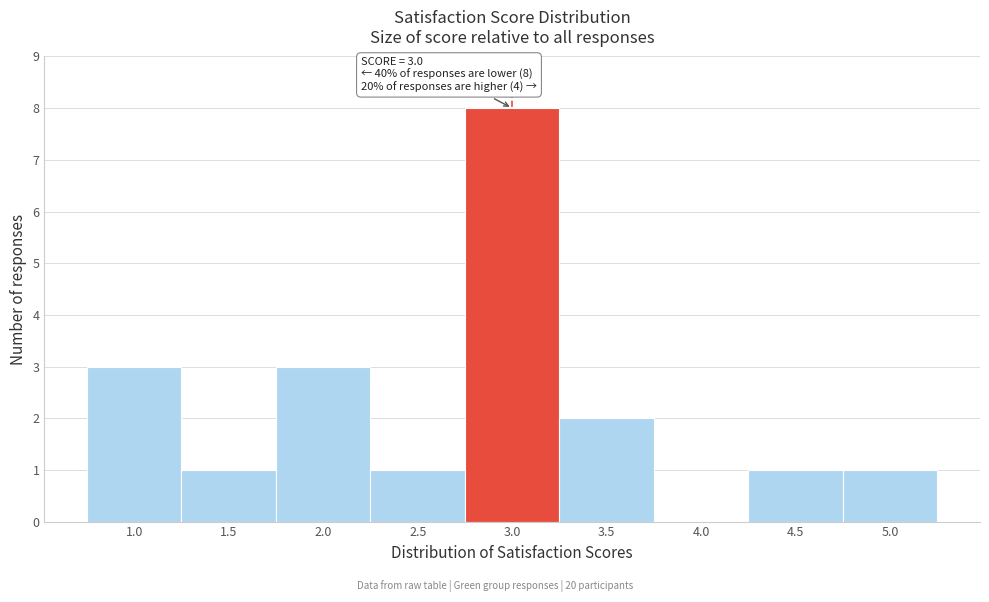

Reading right to left, list all the values displayed in this chart.

5.0=1	4.5=1	4.0=0	3.5=2	3.0=8	2.5=1	2.0=3	1.5=1	1.0=3